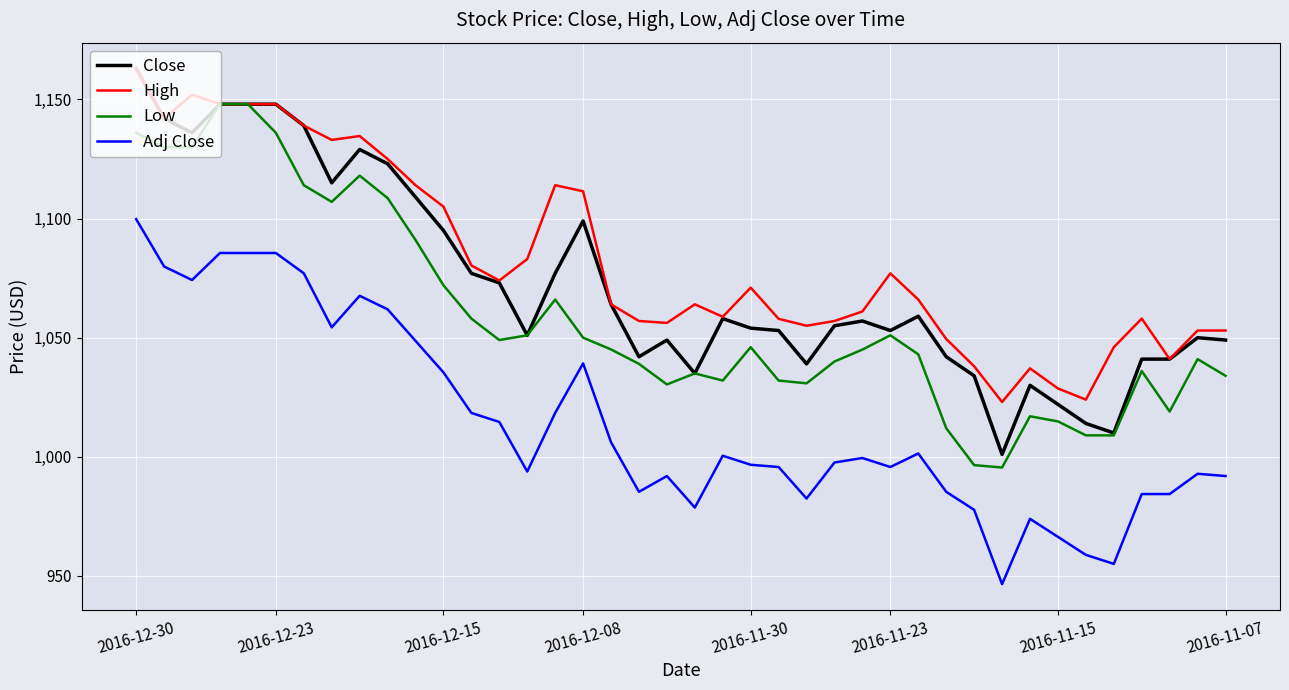

What is the maximum value for High?

1163.0